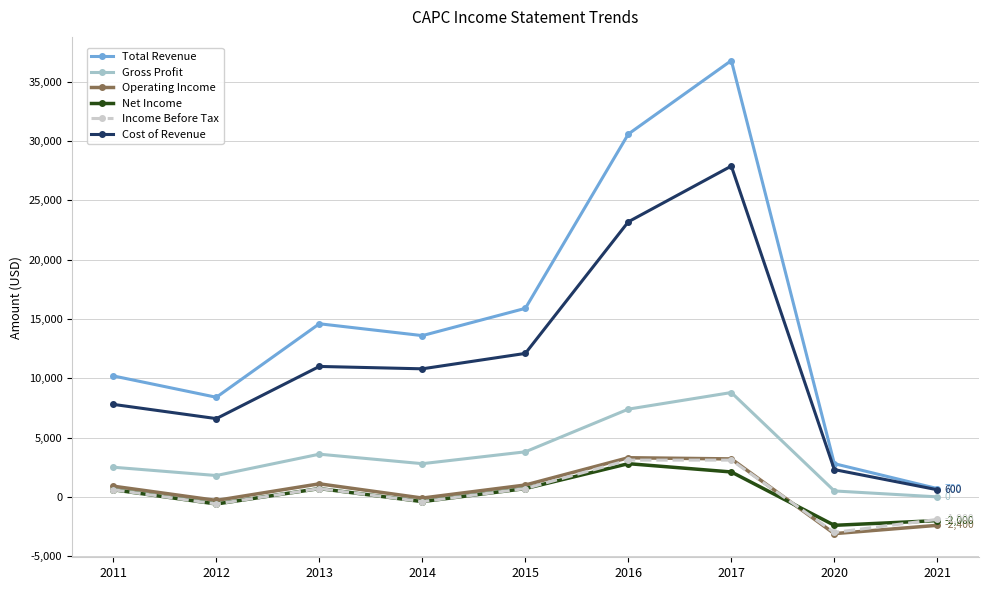

Where is the first local minimum for Cost of Revenue?

2012